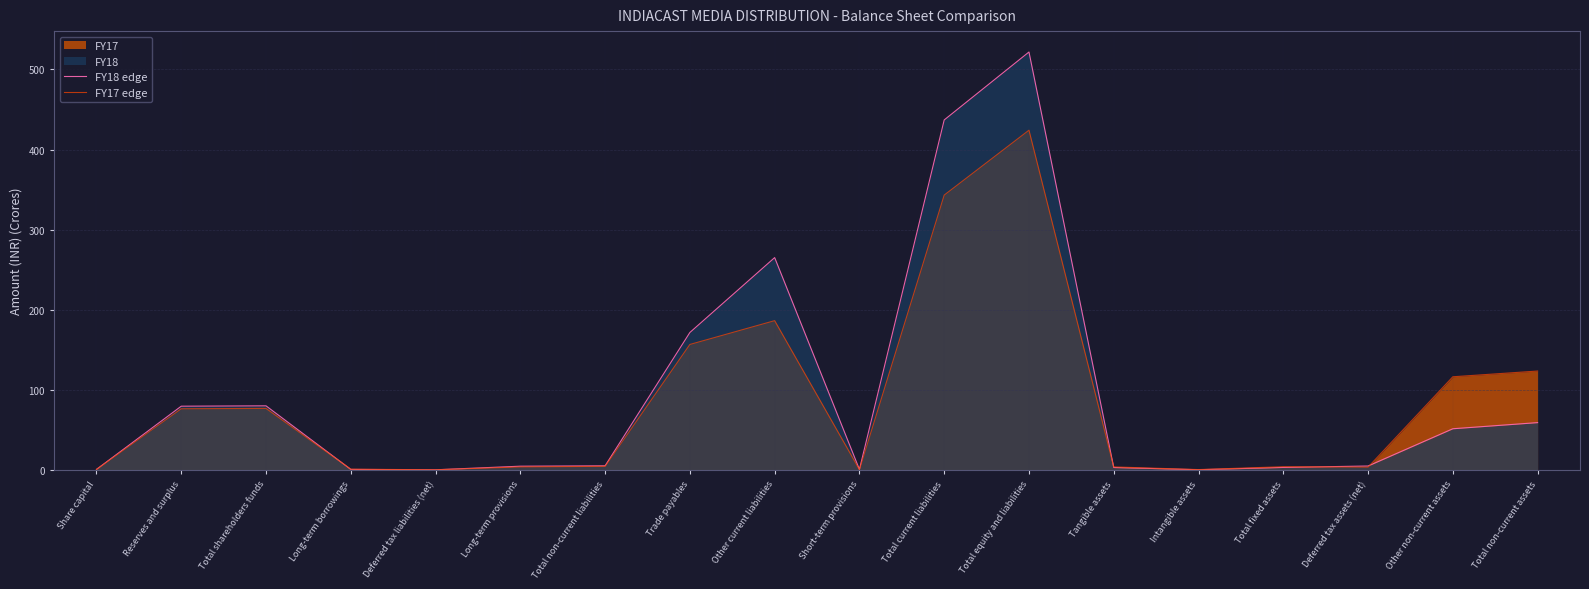

Reading left to right, list all the values displayed in this chart.

FY18 edge: Share capital=0.5	Reserves and surplus=79.4	Total shareholders funds=79.9	Long-term borrowings=0.5	Deferred tax liabilities (net)=0.0	Long-term provisions=4.5	Total non-current liabilities=5.0	Trade payables=171.5	Other current liabilities=265.0	Short-term provisions=0.4	Total current liabilities=436.9	Total equity and liabilities=521.8	Tangible assets=2.9	Intangible assets=0.1	Total fixed assets=2.9	Deferred tax assets (net)=4.7	Other non-current assets=51.3	Total non-current assets=58.9
FY17 edge: Share capital=0.5	Reserves and surplus=76.2	Total shareholders funds=76.7	Long-term borrowings=0.8	Deferred tax liabilities (net)=0.0	Long-term provisions=3.6	Total non-current liabilities=4.4	Trade payables=156.5	Other current liabilities=186.3	Short-term provisions=0.3	Total current liabilities=343.1	Total equity and liabilities=424.1	Tangible assets=3.6	Intangible assets=0.2	Total fixed assets=3.9	Deferred tax assets (net)=3.3	Other non-current assets=116.2	Total non-current assets=123.3